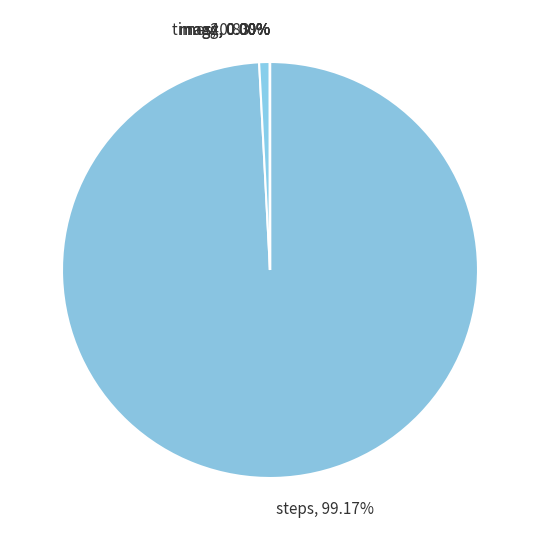

Which slice represents more than half of the pie?

steps, 99.17%